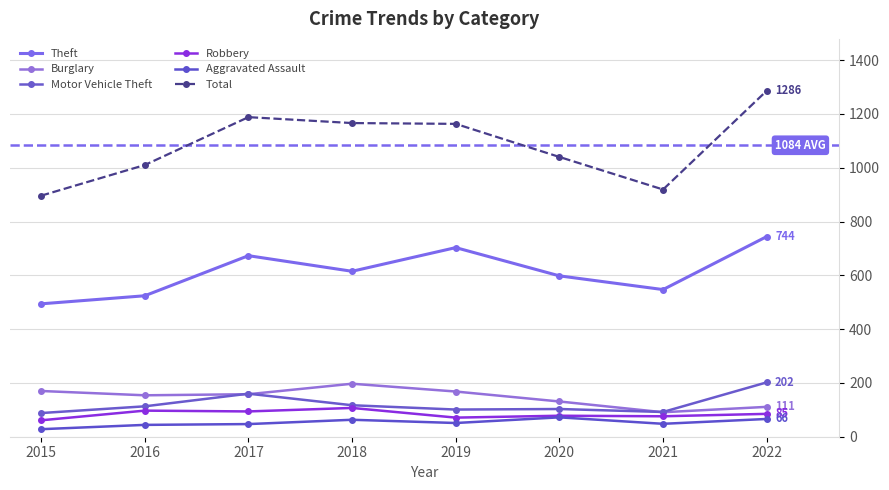

Which series has the largest range (max minus min)?

Total